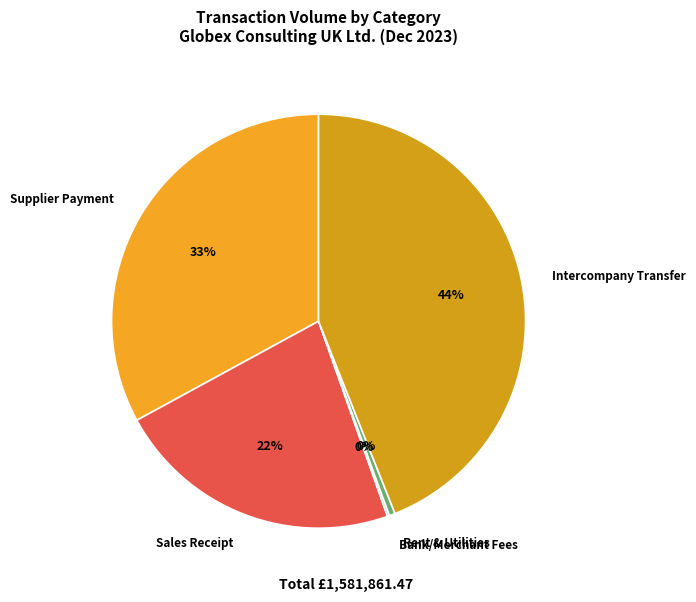

To the nearest percent, what is the average slice percentage?

20%